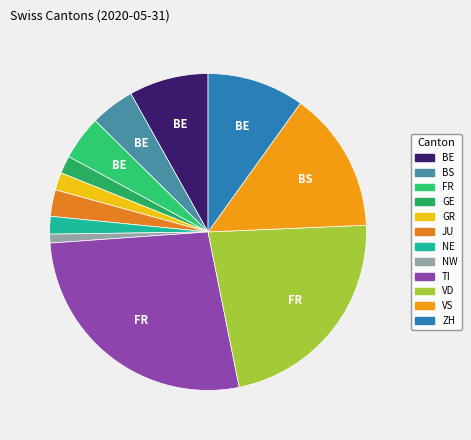

To the nearest percent, what is the difference between the GR and VS slice percentages?

13%